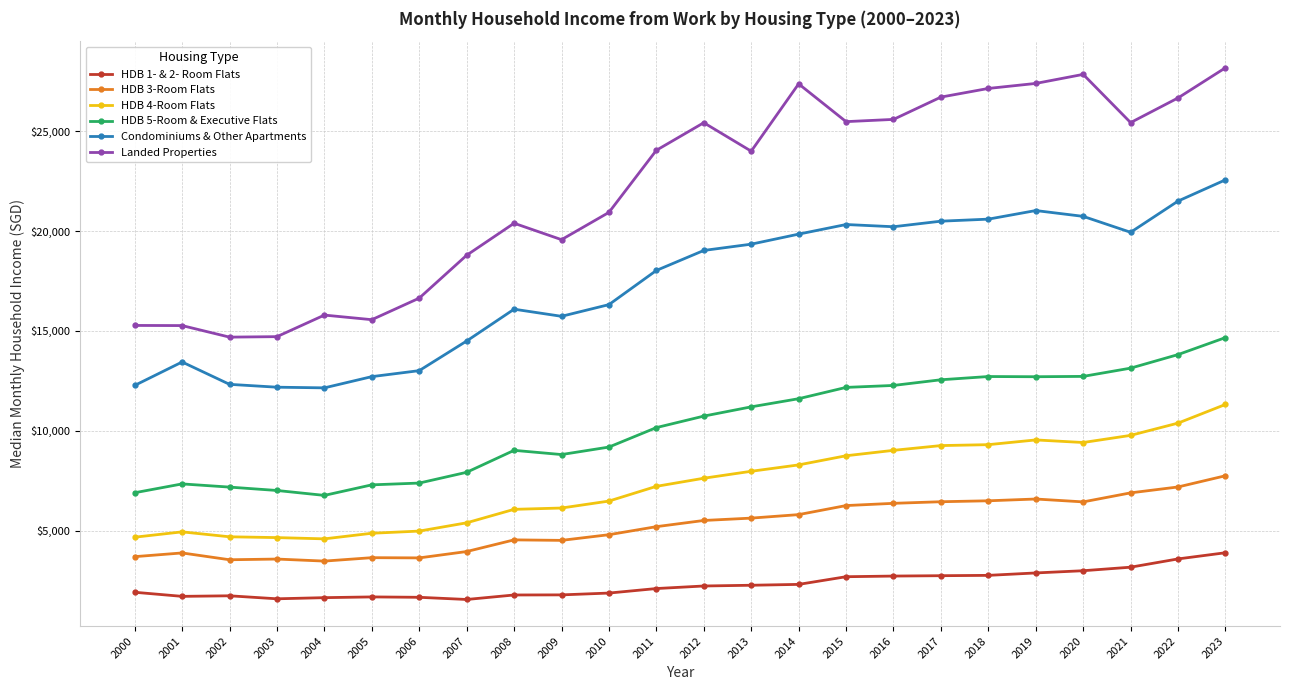

Is the value of HDB 5-Room & Executive Flats at 2005 greater than the value of Landed Properties at 2005?

No